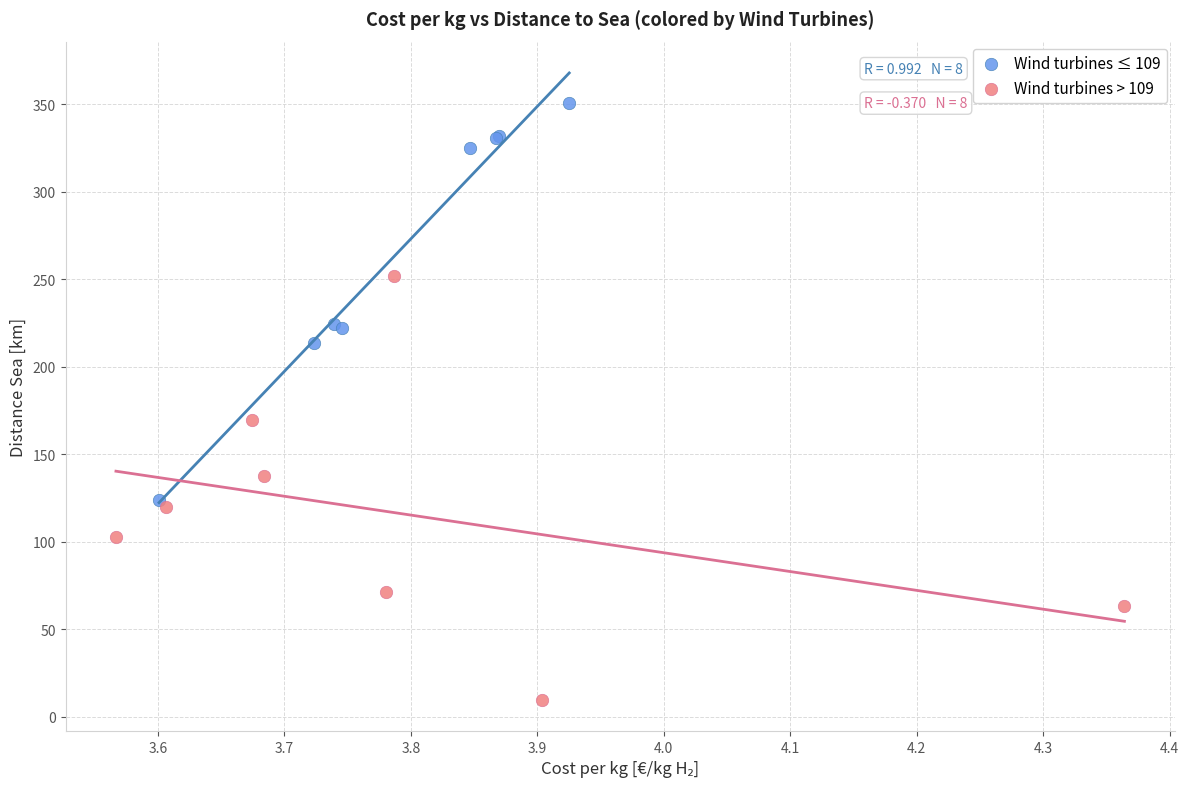

What are all the series names shown in the legend?

Wind turbines ≤ 109, Wind turbines > 109